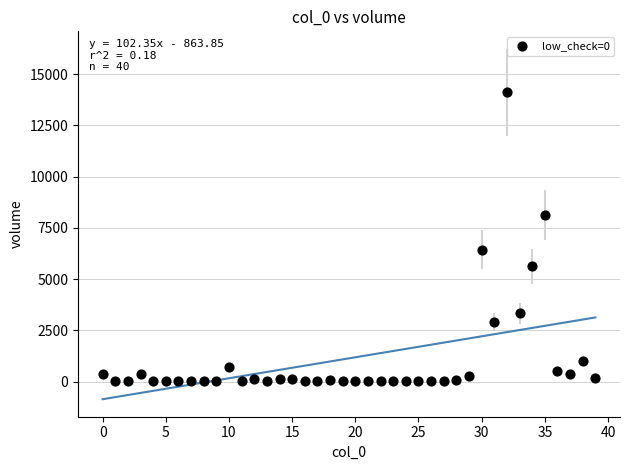

What Y value in the scatter plot is closest to 7062?

6438.0